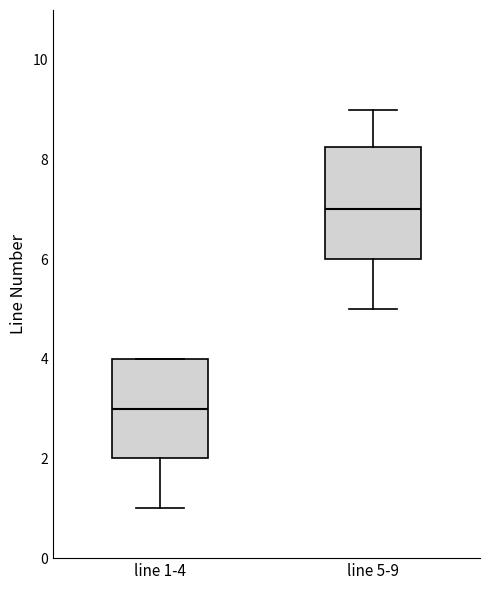

Reading left to right, transcribe this box plot: for each box, give where its median line is, the range the box spans, and where its two whiskers end, as read against the y-axis. The values are not printed on the chart, so give them approximately, as read against the axis.

line 1-4: median 3.0, box 2.0 to 4.0, whiskers 1.0 to 4.0
line 5-9: median 7.0, box 6.0 to 8.2, whiskers 5.0 to 9.0